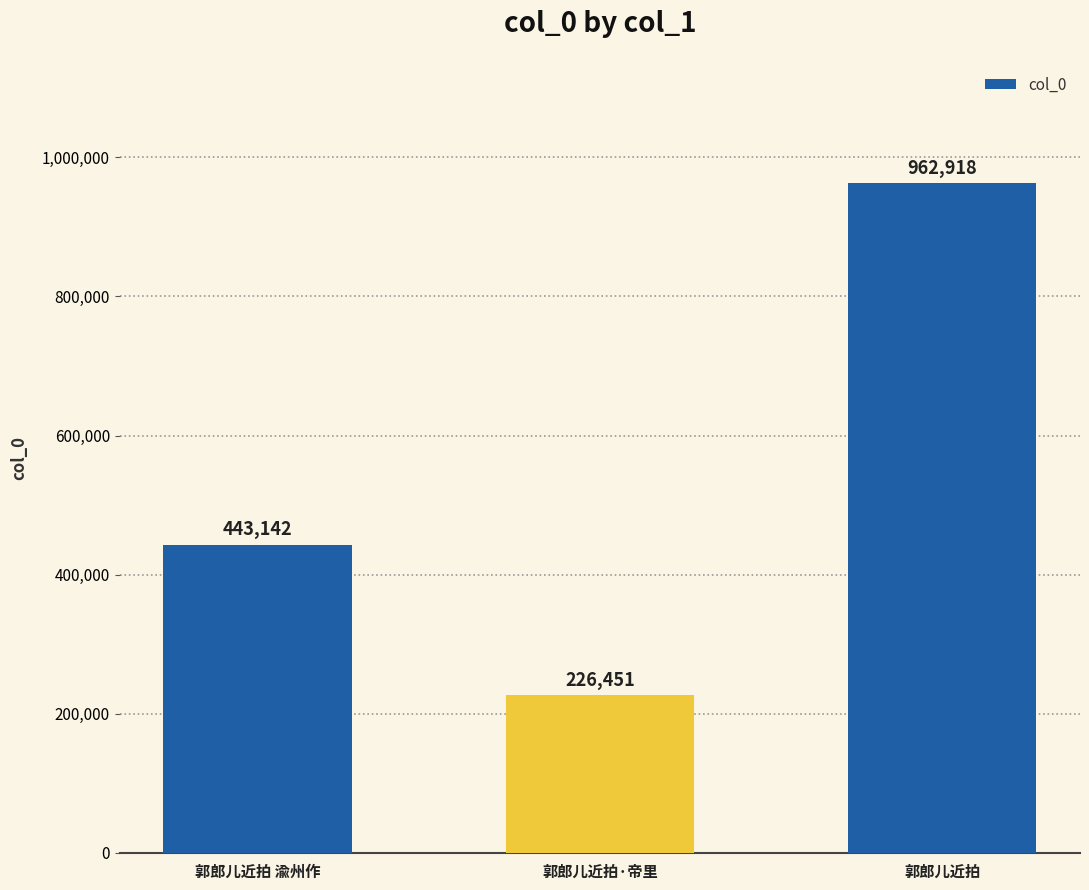

What is the minimum value shown in the chart?

226451